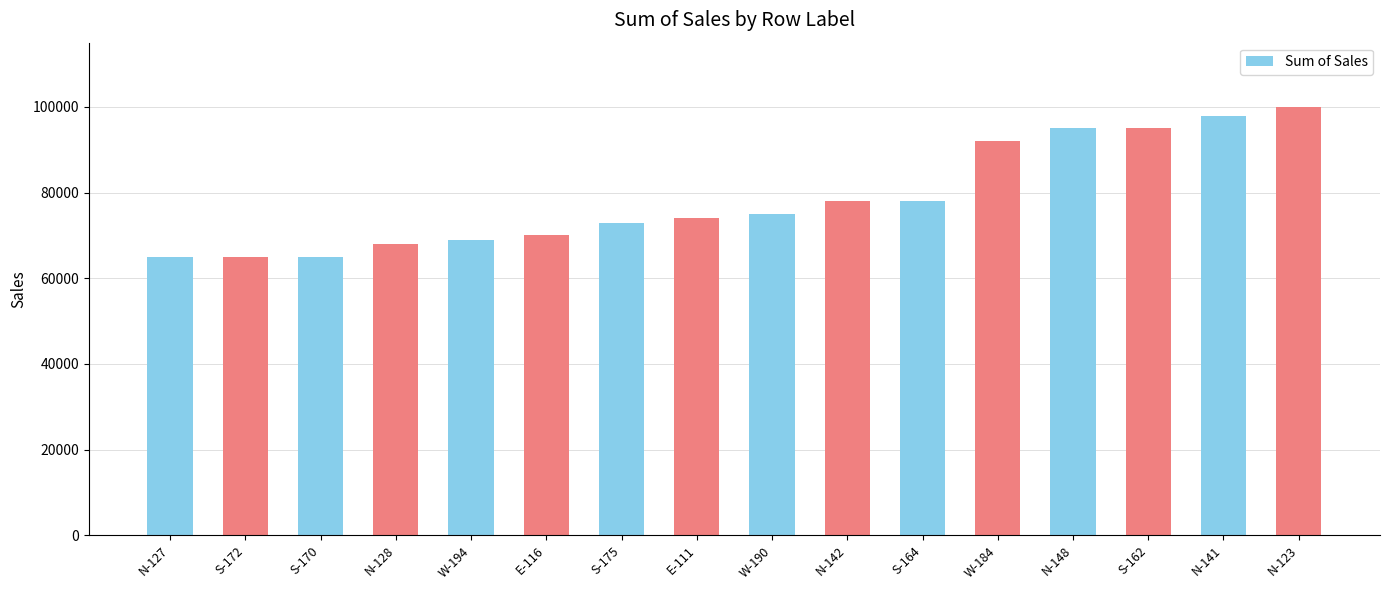

The chart shows a value of 65000 at S-172. True or false?

True